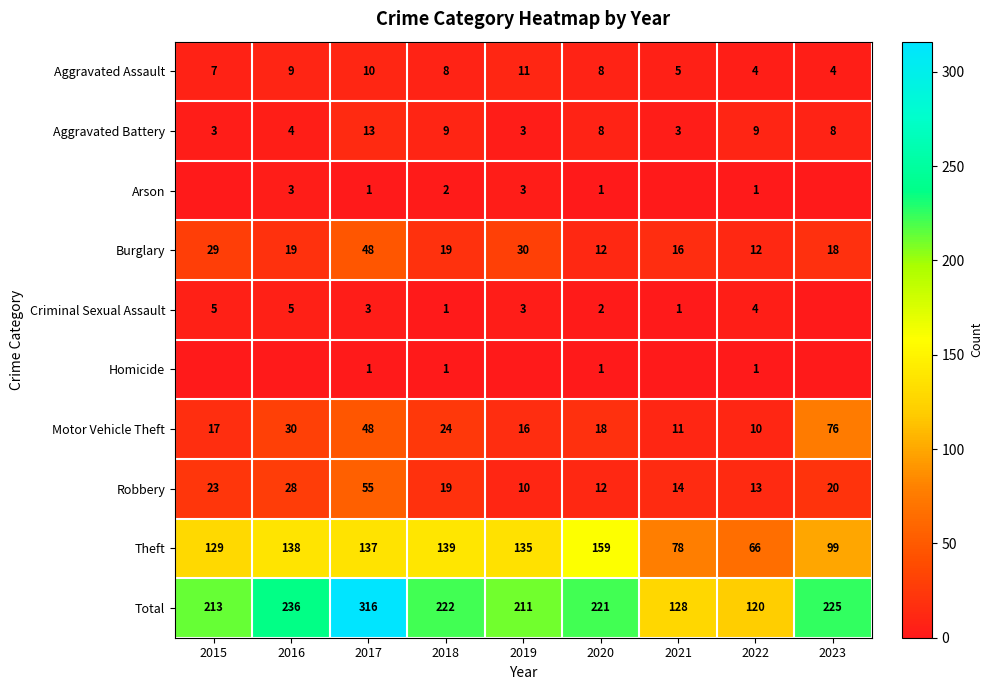

What value does the Aggravated Assault series have at 2015?

7